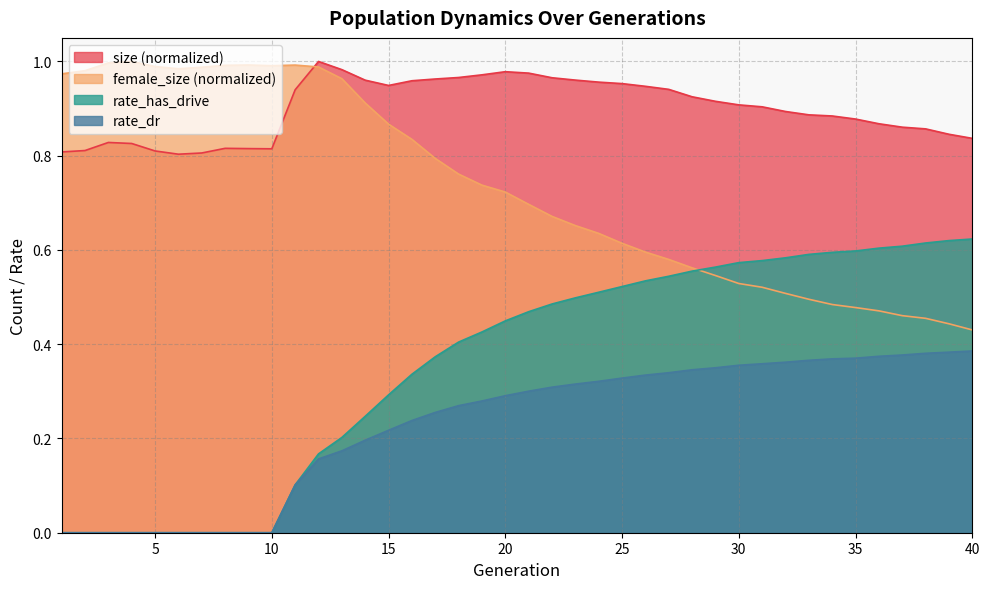

True or false: size and rate_has_drive cross at least once.

False